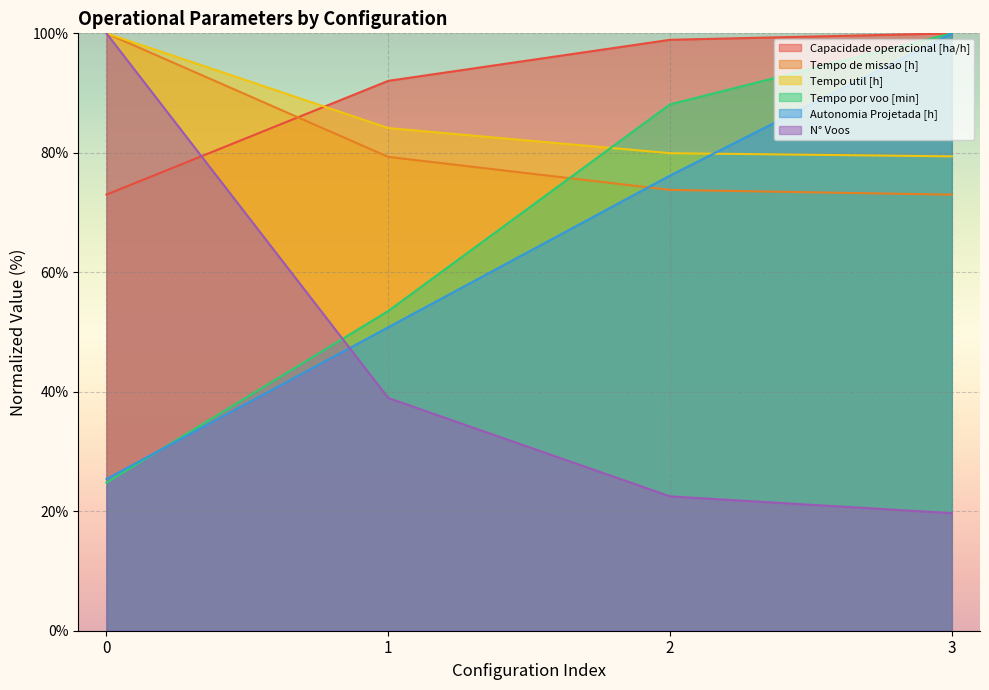

What is the value of the Autonomia Projetada [h] point at the 3rd from the left?

76.2